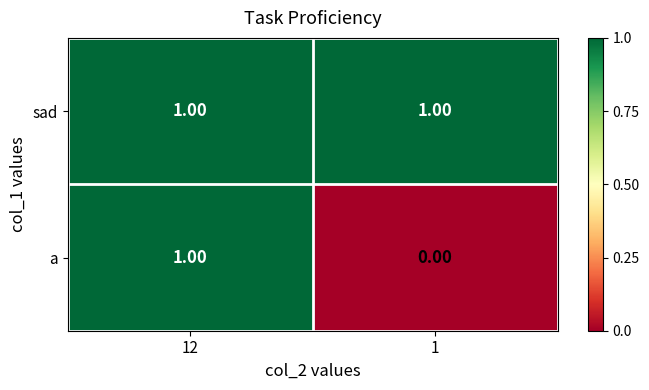

Is the value of a at 1 greater than the value of sad at 12?

No